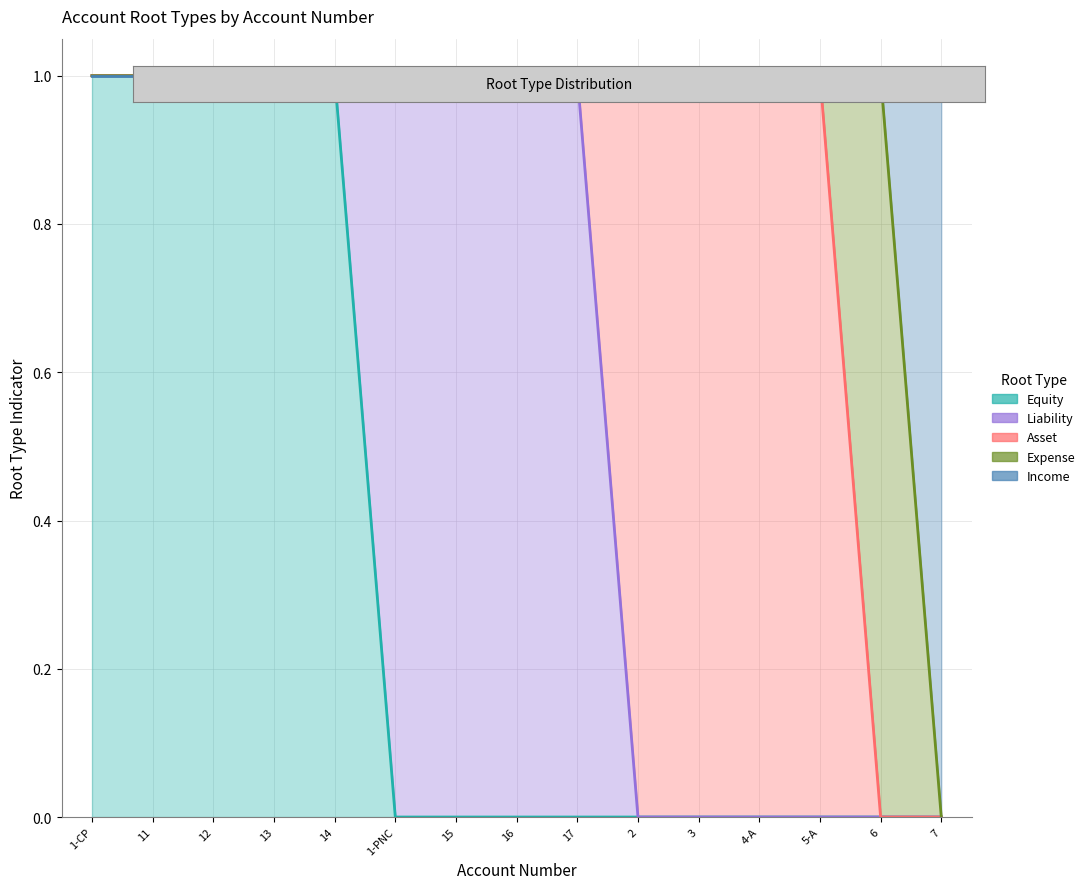

What is the maximum value for Income?

1